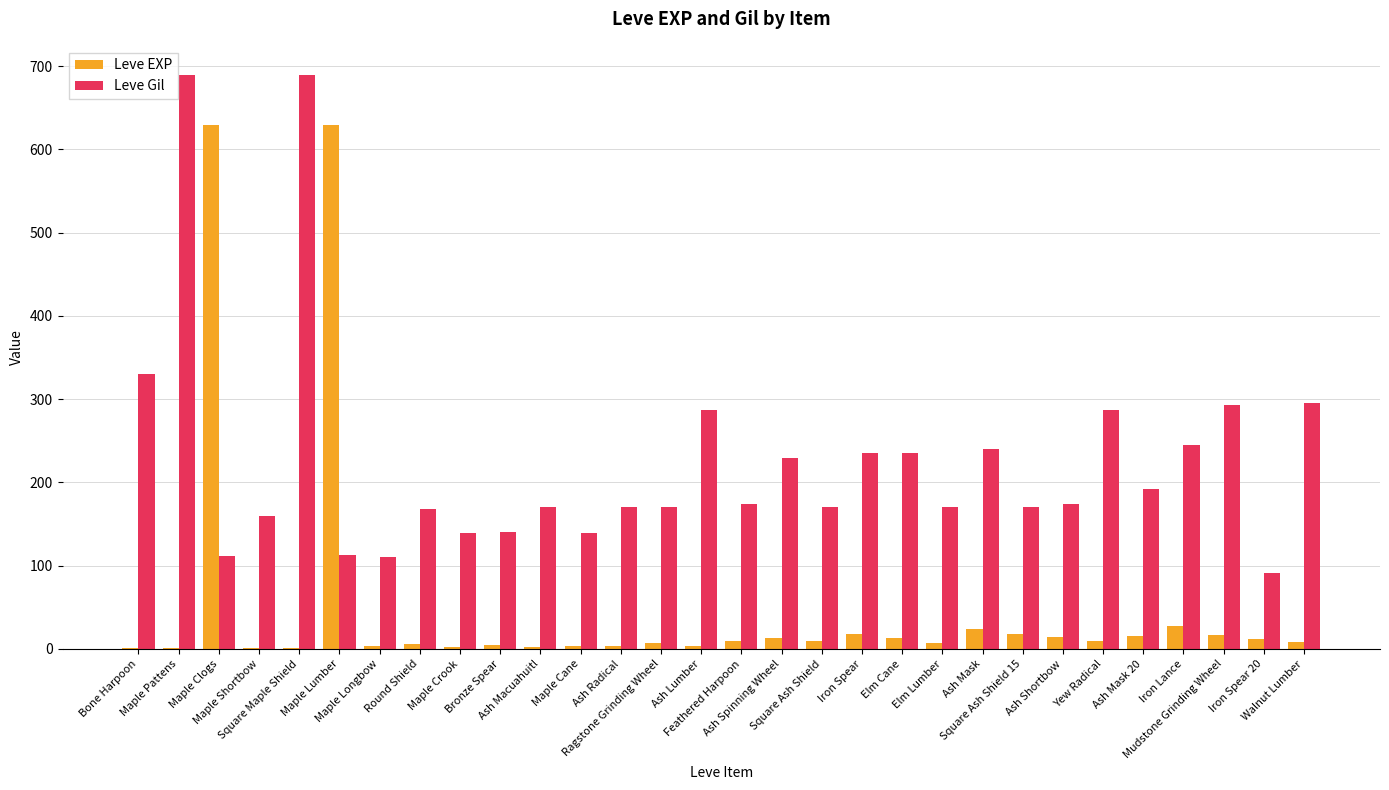

What is the greatest value displayed?

690